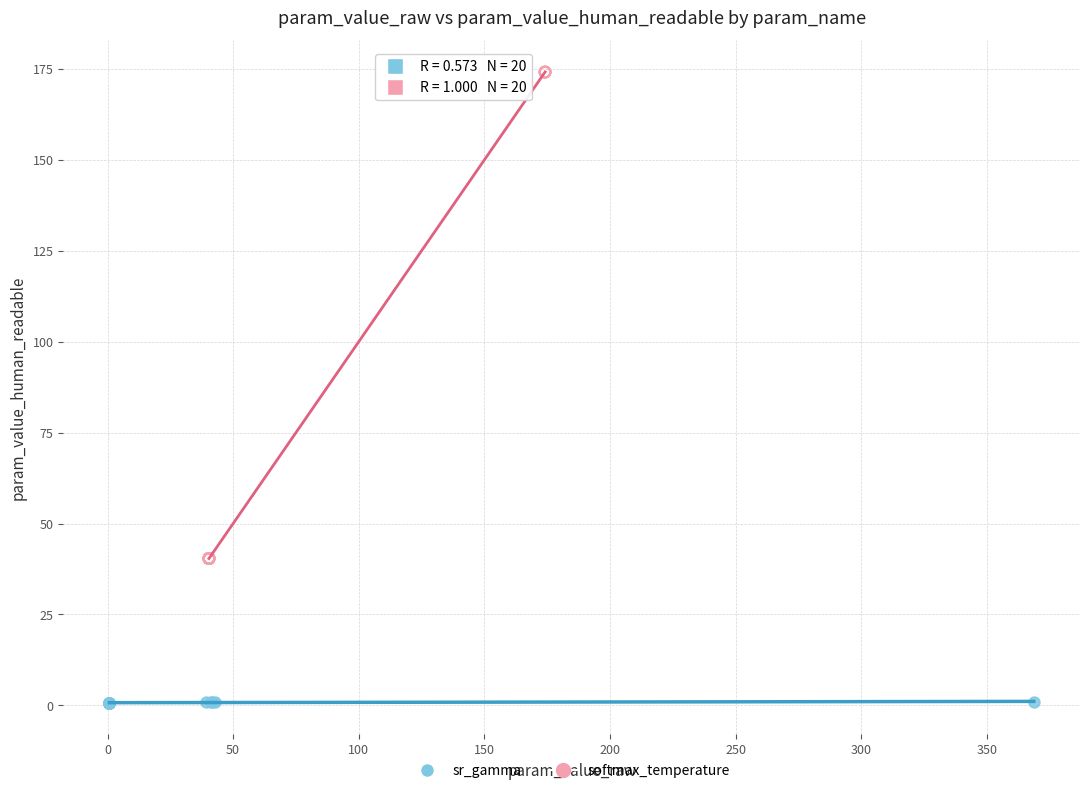

Which series reaches the minimum Y coordinate?

sr_gamma